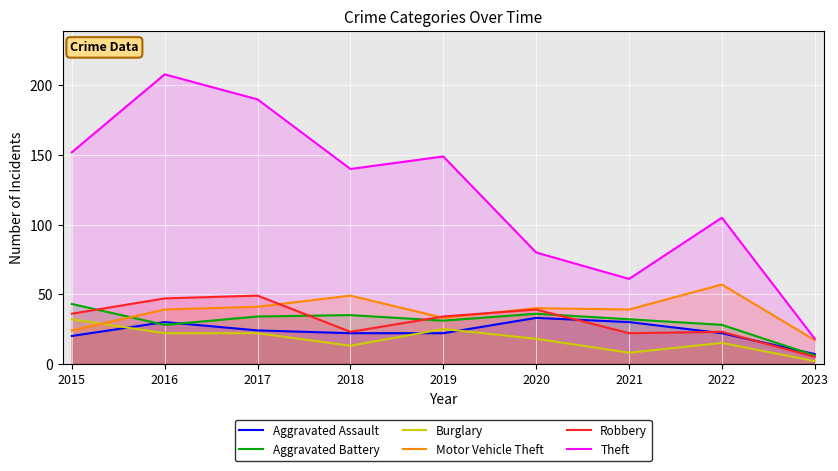

Which category has the highest value in the Burglary series?

2015